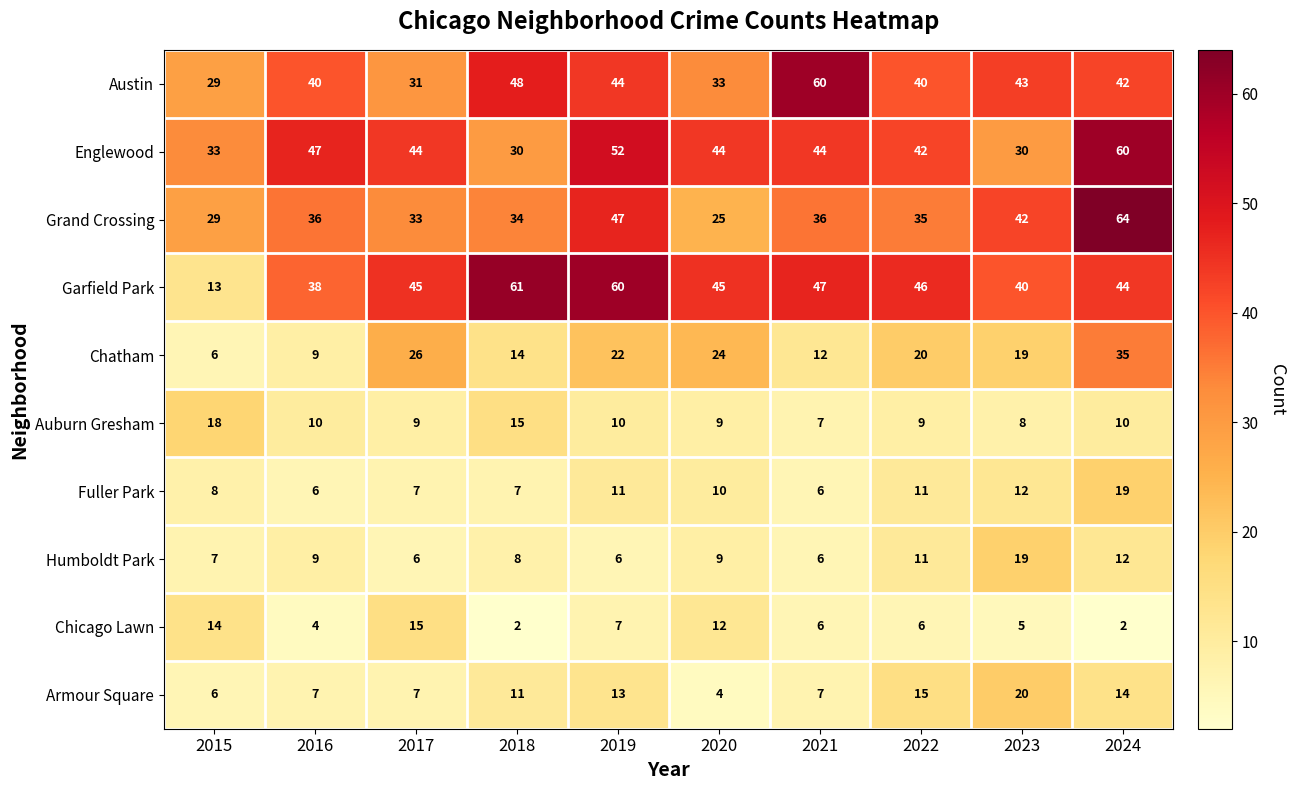

At which label does Armour Square reach its peak?

2023